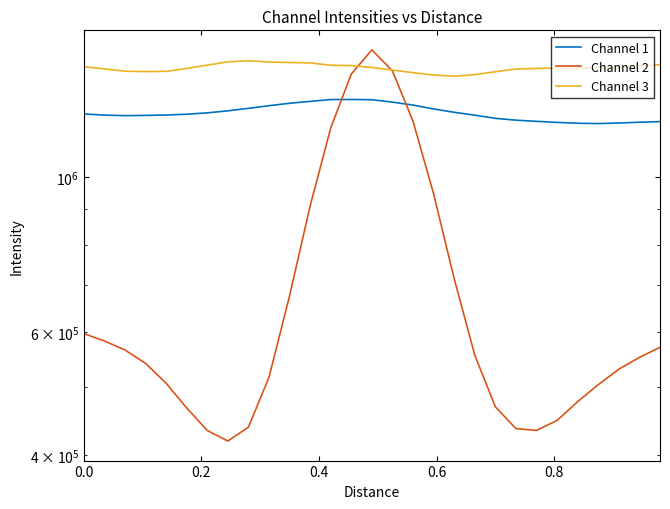

In Channel 2, how many points are higher than both neighbors (excluding endpoints)?

1